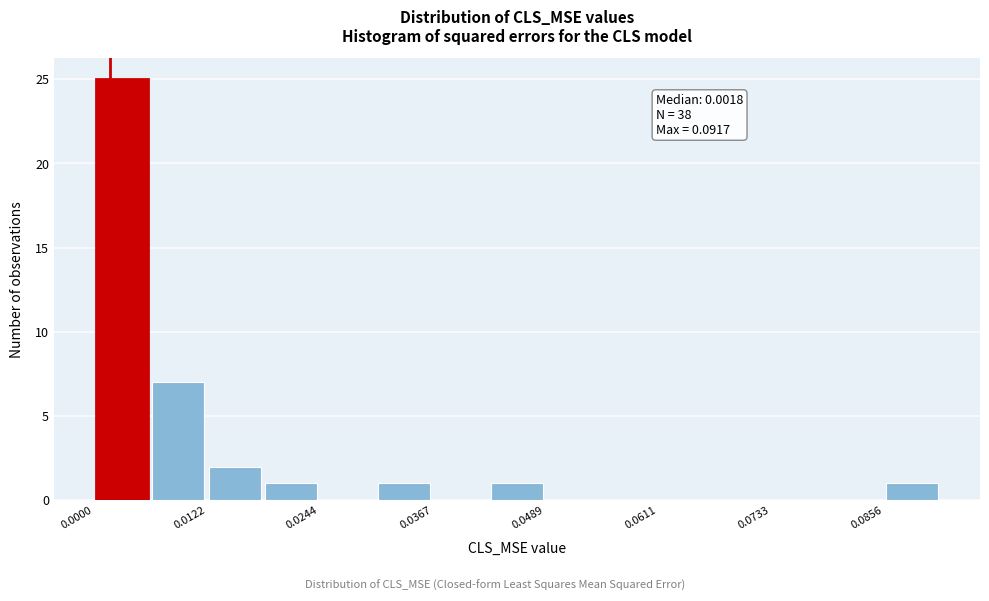

Around what value on the x-axis is the tallest bar? Give the approximate position of its centre, as read against the axis.

0.004